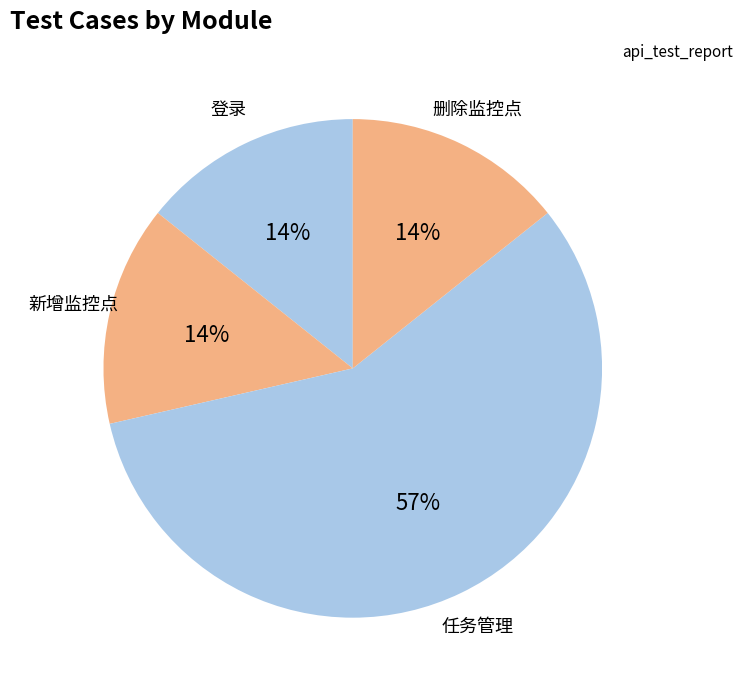

Which slice is the largest?

任务管理